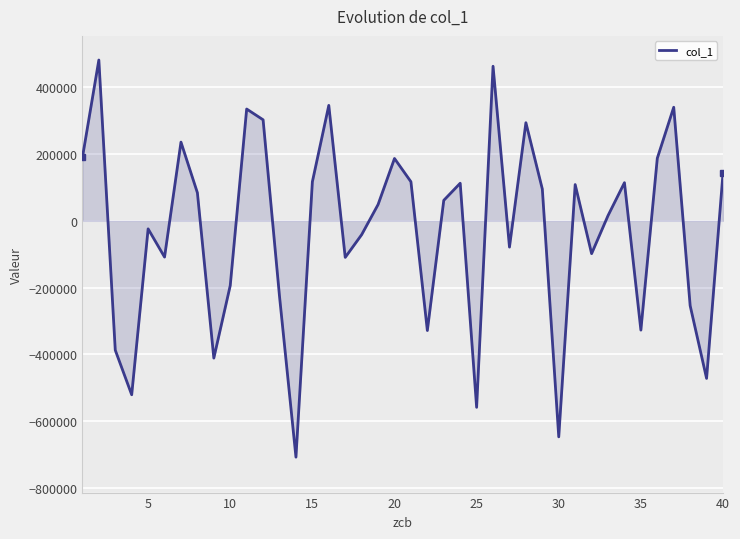

What is the minimum value shown in the chart?

-708799.0